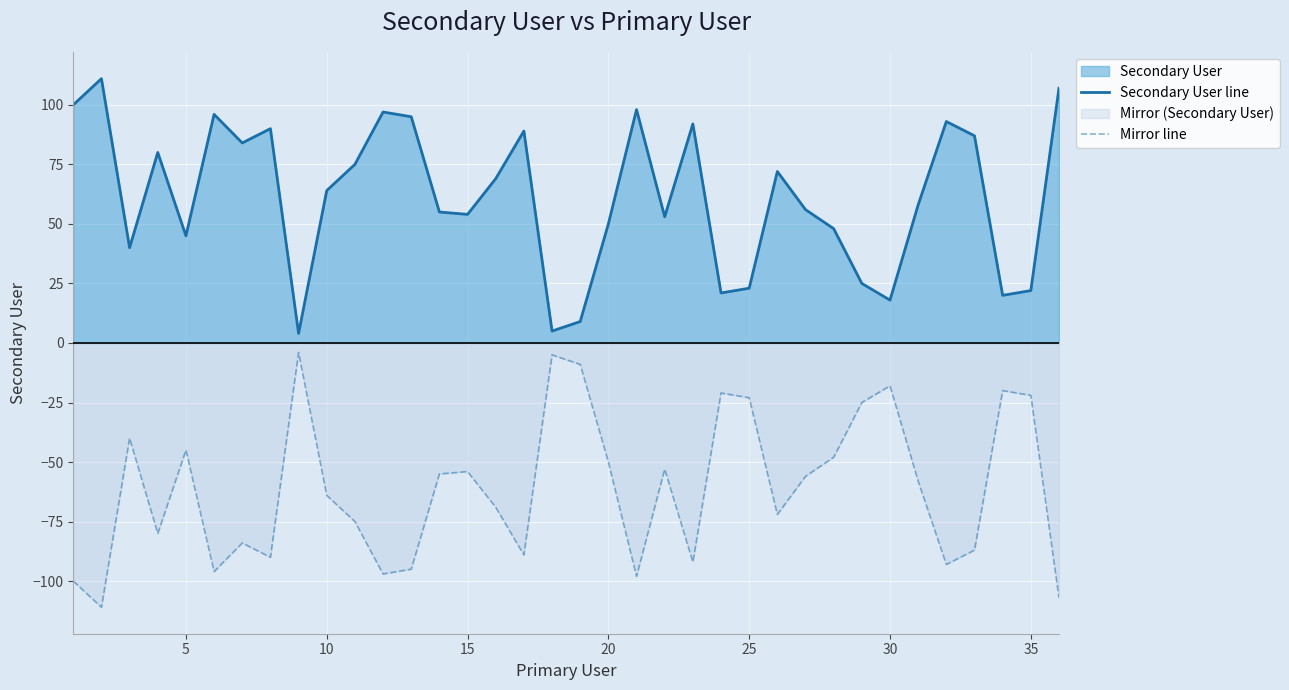

What is the difference between the maximum and minimum values in the Mirror line series?

107